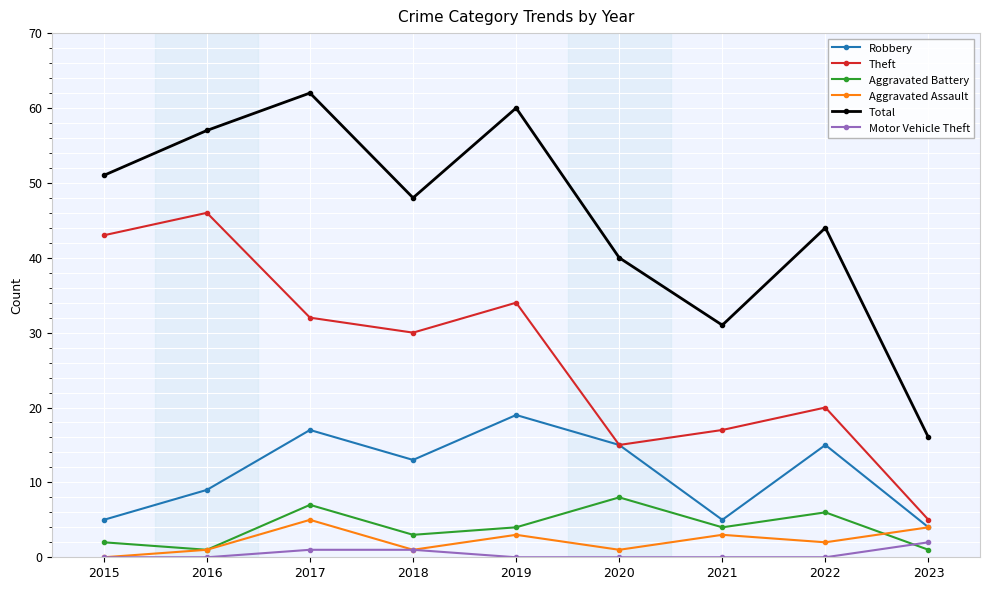

The value of Robbery at 2015 is 2. True or false?

False